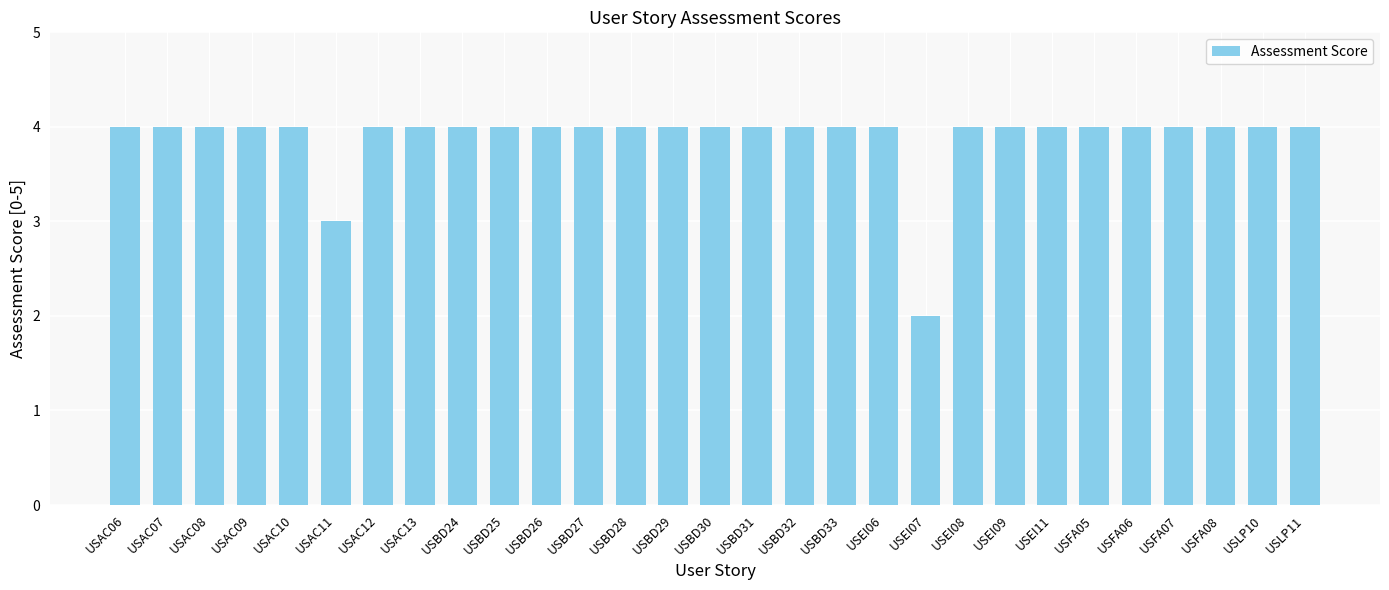

Between USFA05 and USEI07, which is larger?

USFA05